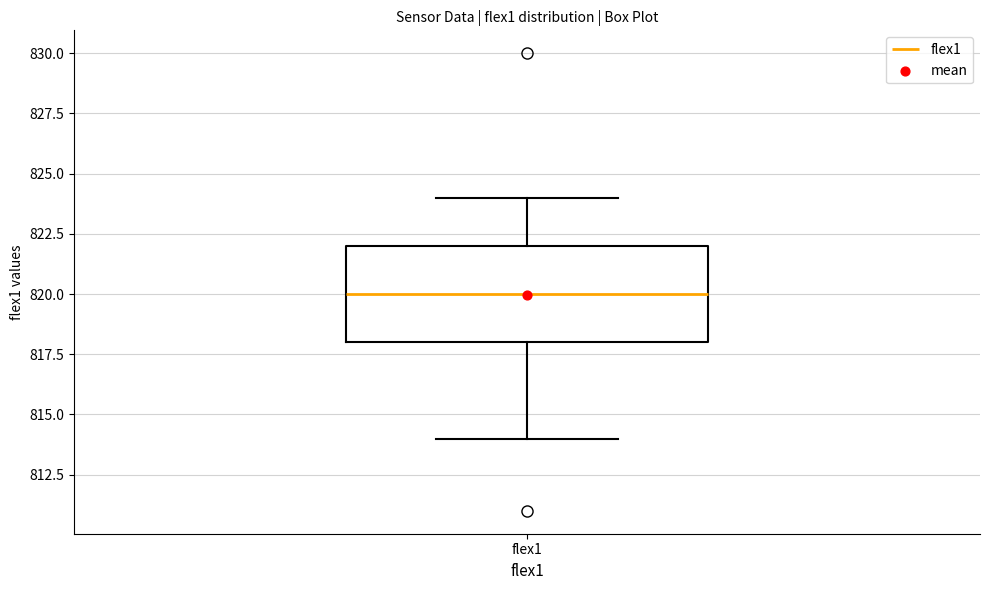

Transcribe this box plot: give where the median line is, the range the box spans, and where the two whiskers end, as read against the y-axis. The values are not printed on the chart, so give them approximately, as read against the axis.

median 820, box 818 to 822, whiskers 814 to 824